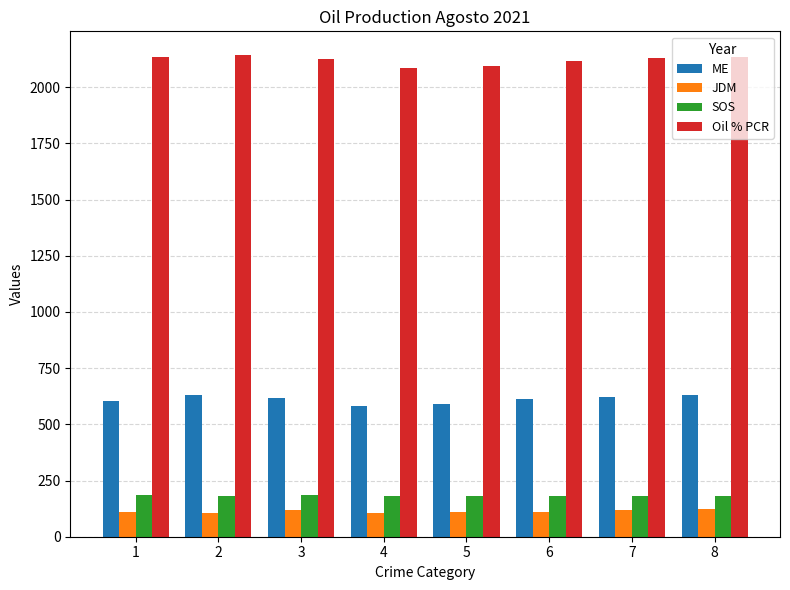

What is the difference between the highest and lowest values at 7?

2014.2